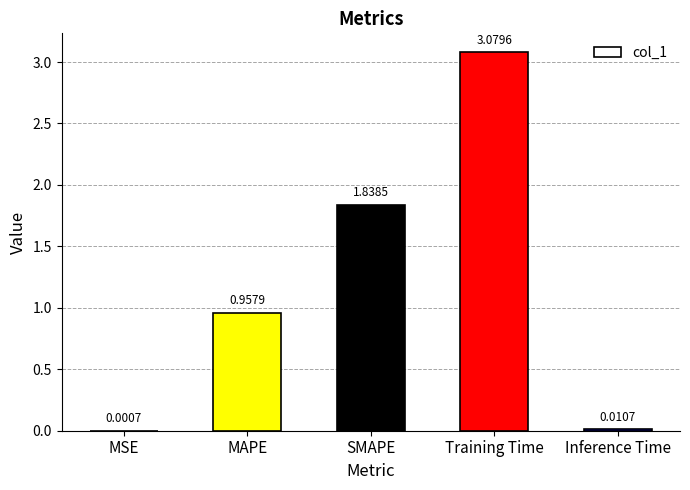

What is the sum of all values?

5.9